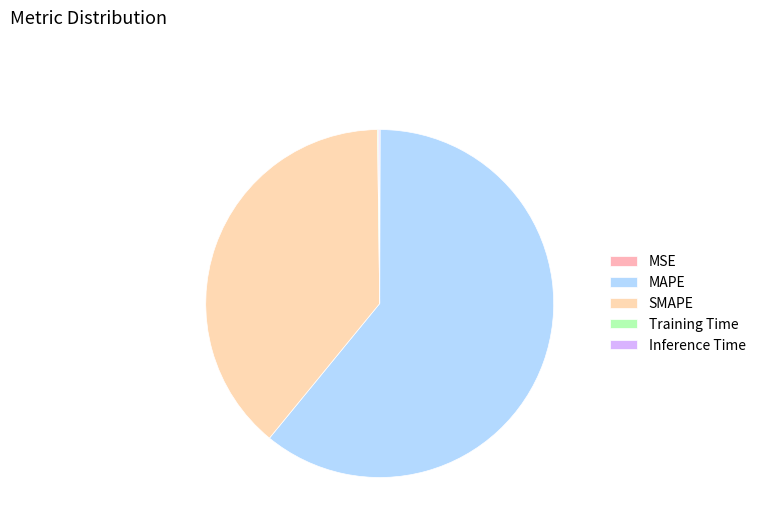

How many slices are in this pie chart?

5